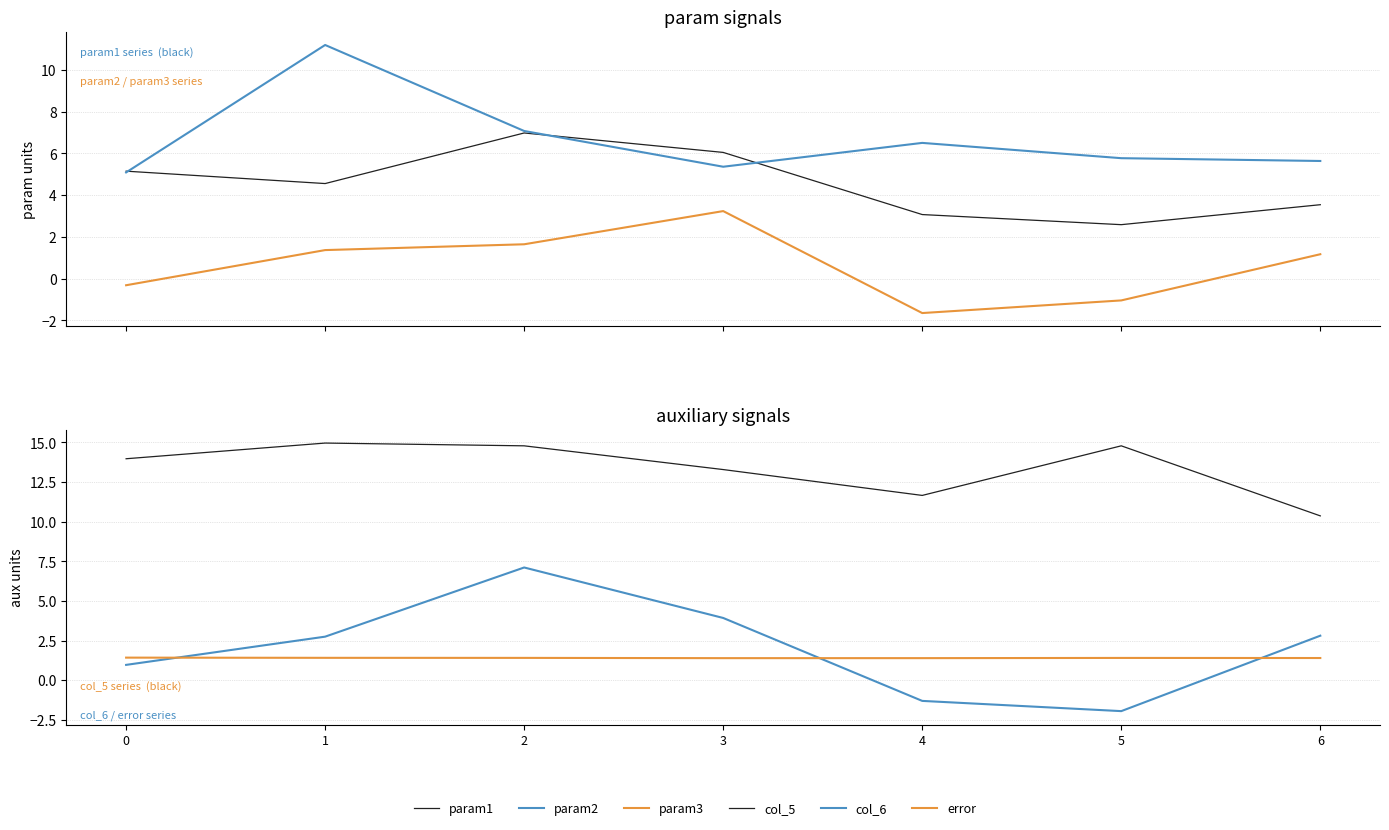

What is the difference between the second highest and second lowest values in the param2 series?

1.7